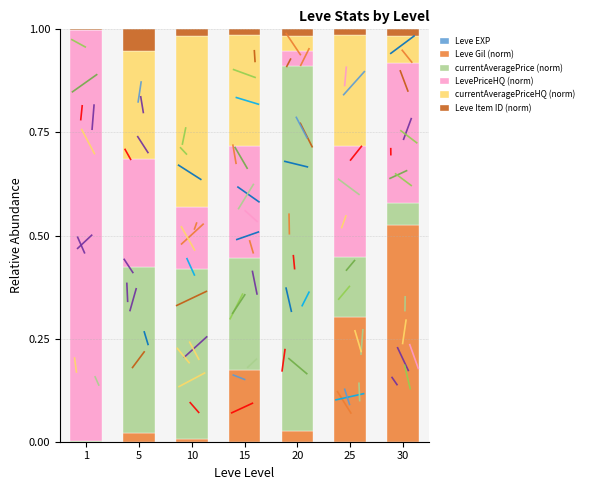

Does the chart contain stacked bars?

Yes